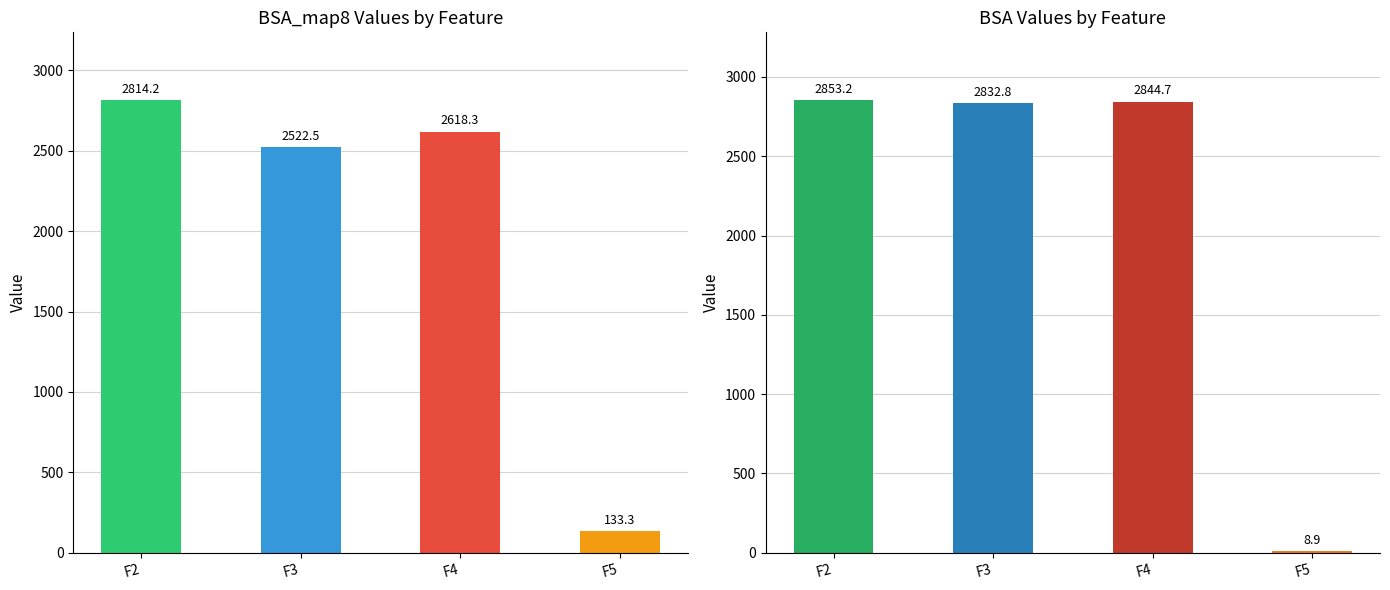

Where is BSA nearest to the value 1431?

F3